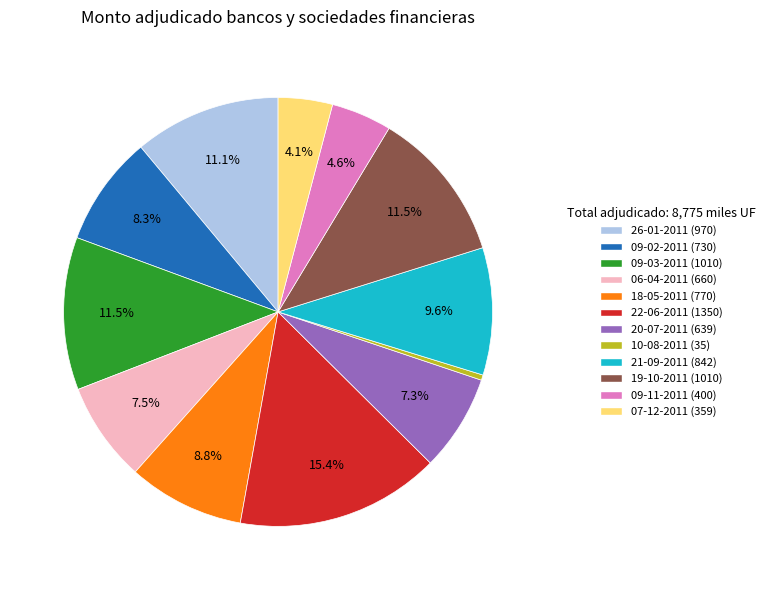

Is it true that 09-02-2011 is 8% of the pie?

True